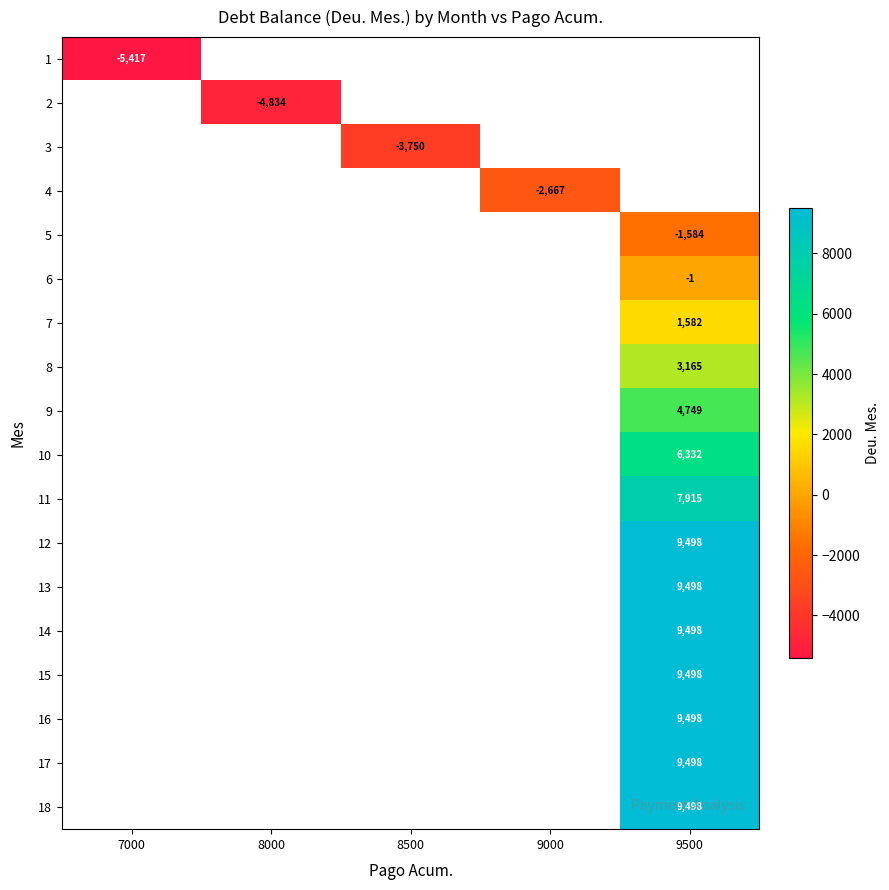

At 7000, list the series in order from largest to smallest.

row_0, row_1, row_2, row_3, row_4, row_5, row_6, row_7, row_8, row_9, row_10, row_11, row_12, row_13, row_14, row_15, row_16, row_17